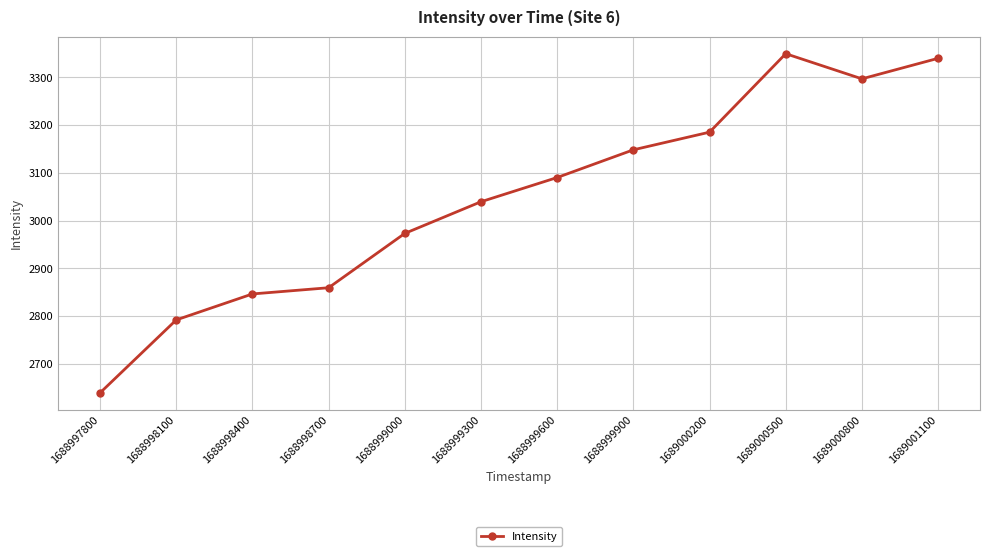

Does the chart have visible grid lines?

Yes